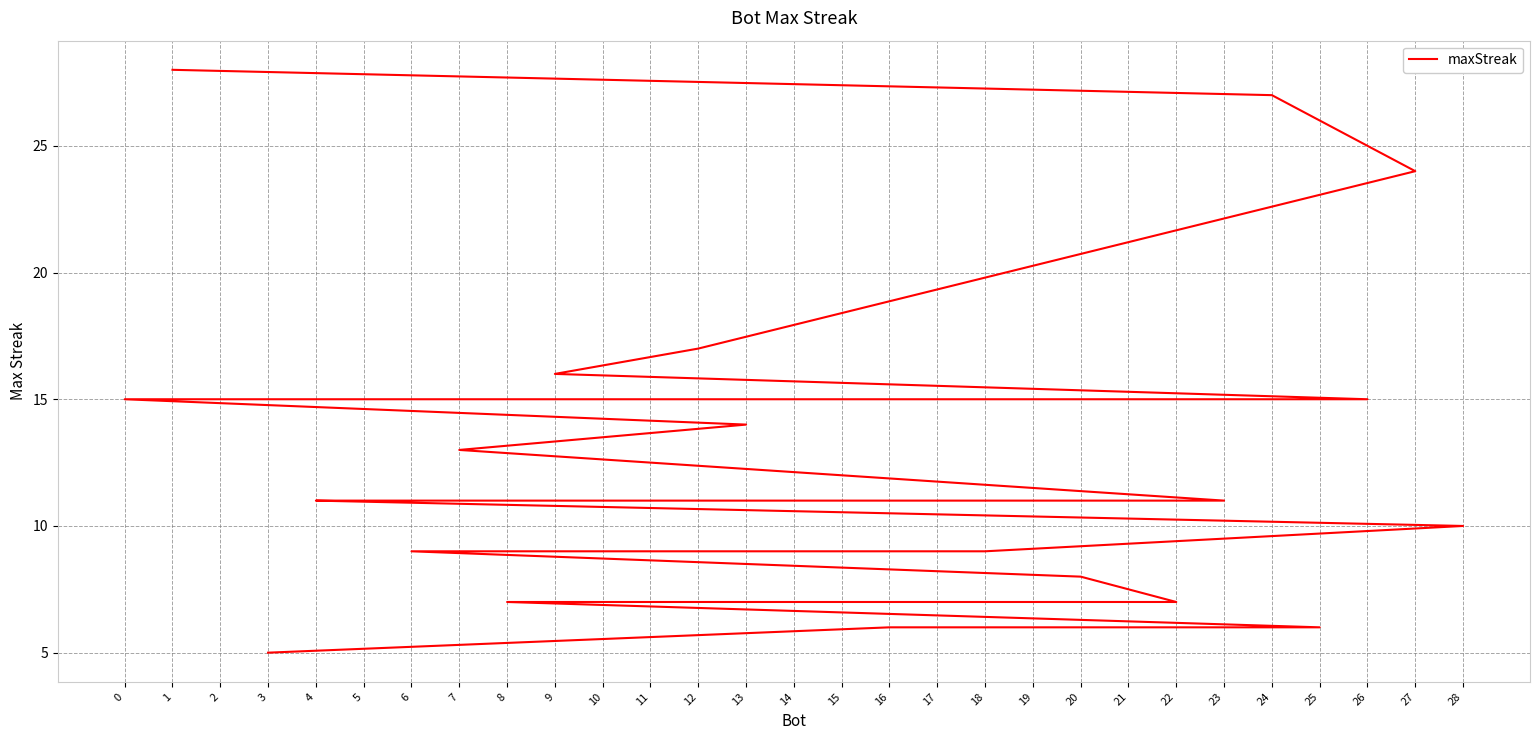

How many lines are shown in the chart?

1